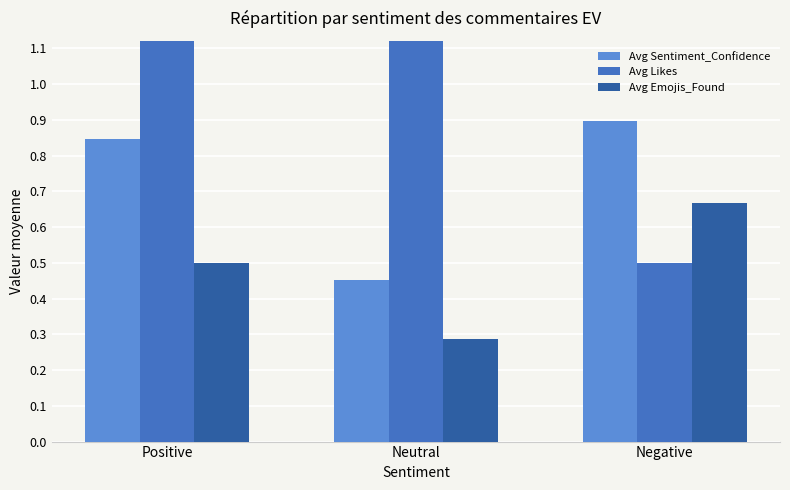

What is the highest value of the Avg Sentiment_Confidence series?

0.9